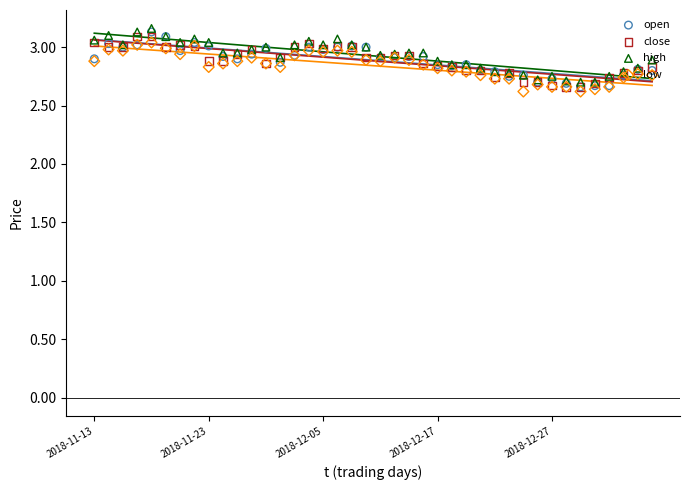

At how many categories does at least one series exceed 2?

40